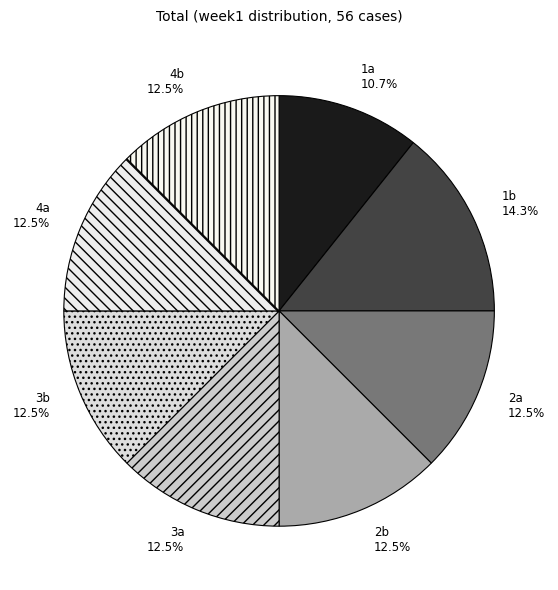

What is the ratio of the value at 2b to the value at 1a?

1.2